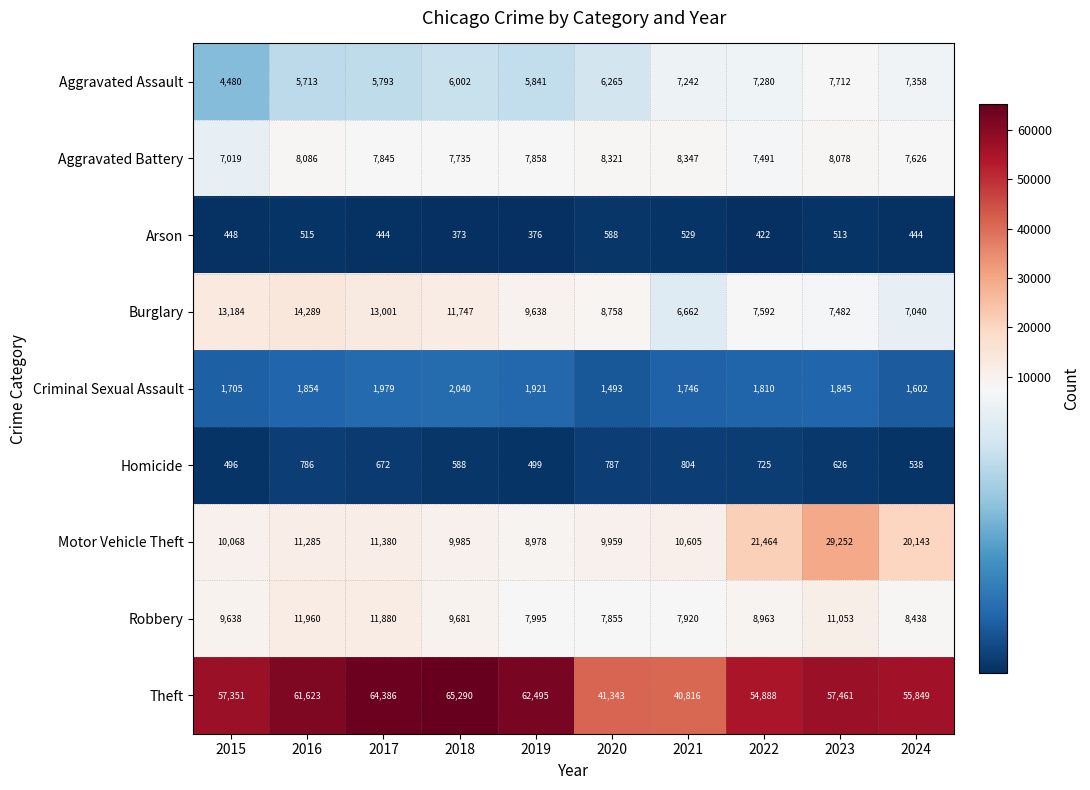

What is the approximate value of Aggravated Assault at 2018, to the nearest 100?

6000